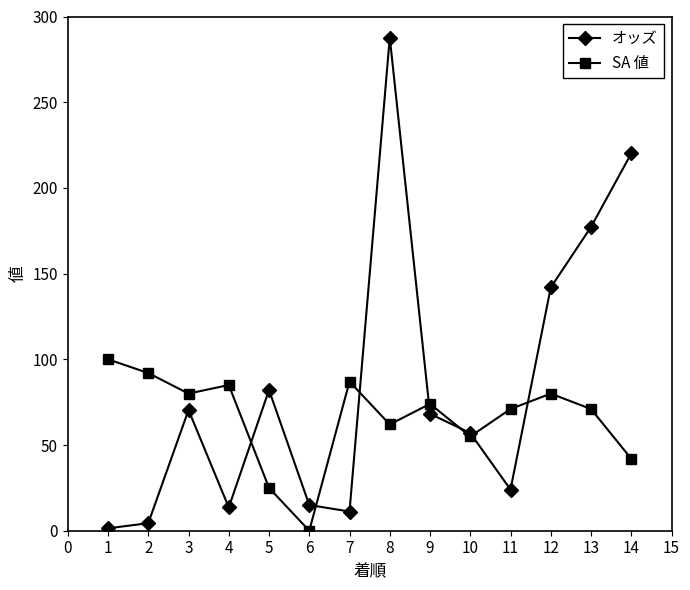

What is the difference between the maximum and minimum values in the オッズ series?

286.3